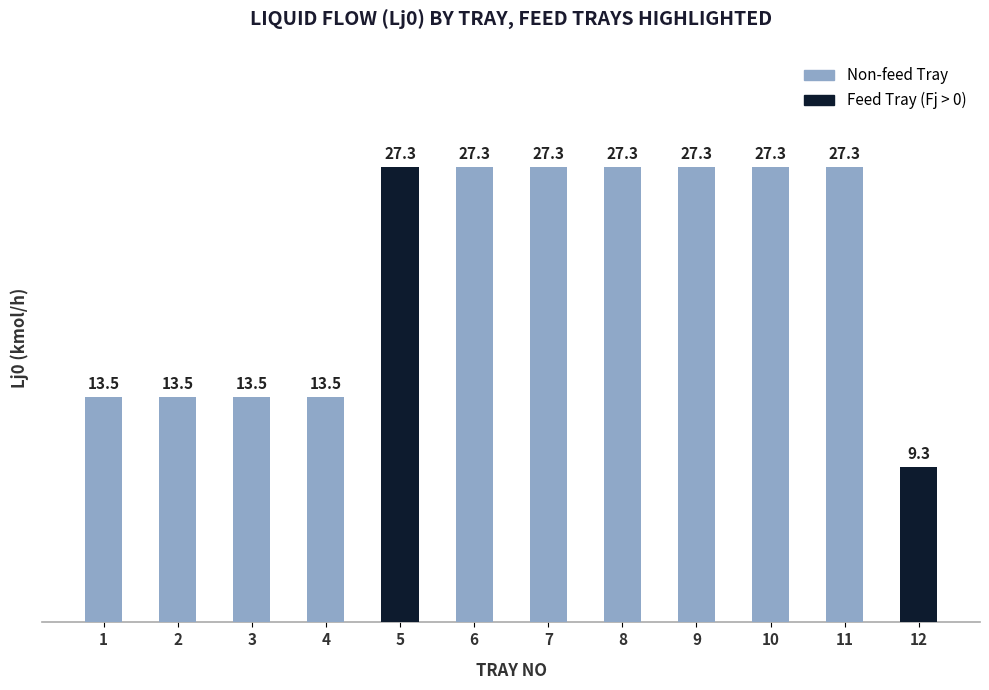

True or false: the data shows 17.1 at 6.

False